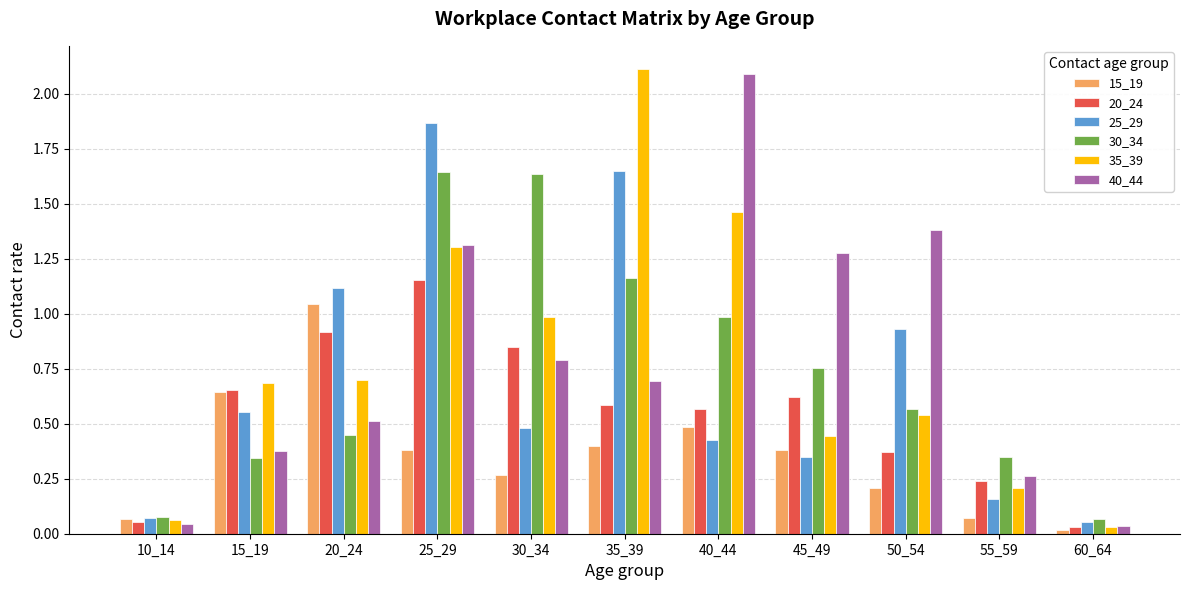

What is the maximum value for 35_39?

2.1